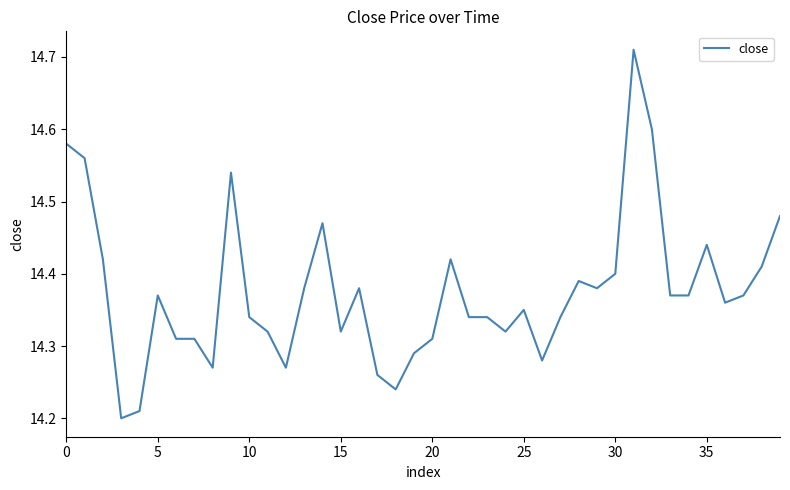

What is the difference between the maximum and minimum values?

0.5